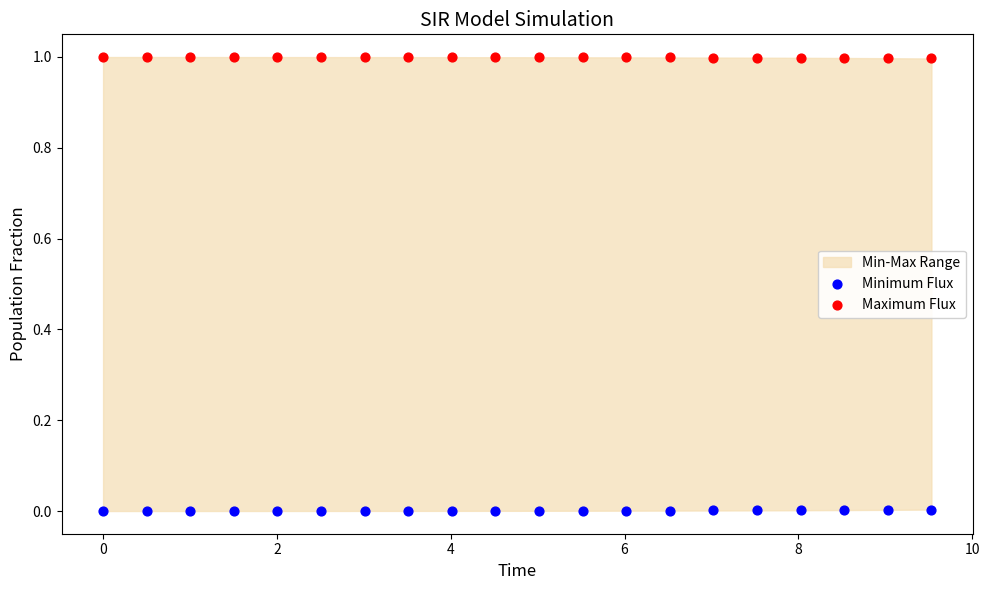

Across all data points, what is the range of X values (max minus min)?

9.5